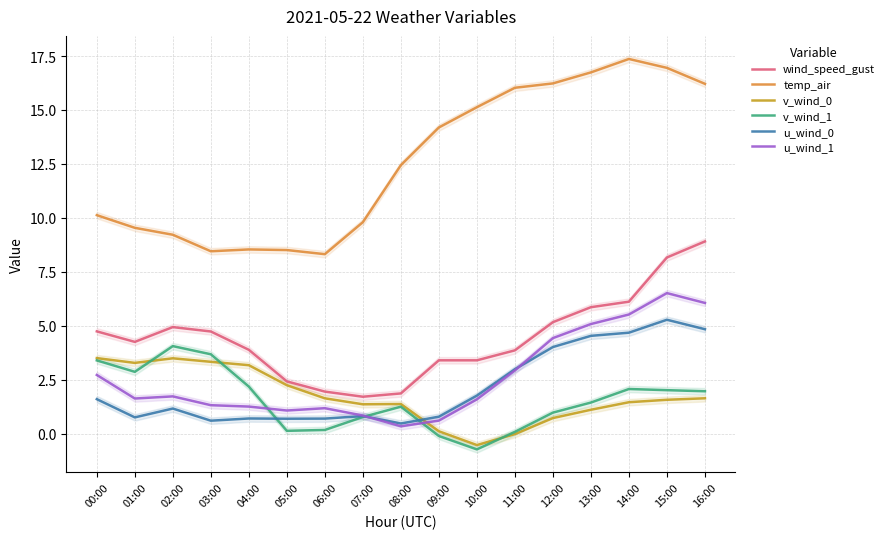

Reading left to right, list all the values displayed in this chart.

wind_speed_gust: 00:00=4.7	01:00=4.3	02:00=4.9	03:00=4.7	04:00=3.9	05:00=2.4	06:00=1.9	07:00=1.7	08:00=1.9	09:00=3.4	10:00=3.4	11:00=3.9	12:00=5.2	13:00=5.9	14:00=6.1	15:00=8.2	16:00=8.9
temp_air: 00:00=10.1	01:00=9.5	02:00=9.2	03:00=8.5	04:00=8.5	05:00=8.5	06:00=8.3	07:00=9.8	08:00=12.4	09:00=14.2	10:00=15.1	11:00=16.0	12:00=16.2	13:00=16.7	14:00=17.4	15:00=17.0	16:00=16.2
v_wind_0: 00:00=3.5	01:00=3.3	02:00=3.5	03:00=3.3	04:00=3.2	05:00=2.2	06:00=1.6	07:00=1.4	08:00=1.4	09:00=0.1	10:00=-0.5	11:00=-0.0	12:00=0.7	13:00=1.1	14:00=1.5	15:00=1.6	16:00=1.6
v_wind_1: 00:00=3.4	01:00=2.9	02:00=4.1	03:00=3.7	04:00=2.2	05:00=0.1	06:00=0.2	07:00=0.8	08:00=1.2	09:00=-0.1	10:00=-0.7	11:00=0.1	12:00=1.0	13:00=1.4	14:00=2.1	15:00=2.0	16:00=2.0
u_wind_0: 00:00=1.6	01:00=0.8	02:00=1.2	03:00=0.6	04:00=0.7	05:00=0.7	06:00=0.7	07:00=0.8	08:00=0.5	09:00=0.8	10:00=1.8	11:00=3.0	12:00=4.0	13:00=4.5	14:00=4.7	15:00=5.3	16:00=4.8
u_wind_1: 00:00=2.7	01:00=1.6	02:00=1.7	03:00=1.3	04:00=1.3	05:00=1.1	06:00=1.2	07:00=0.8	08:00=0.3	09:00=0.6	10:00=1.6	11:00=2.9	12:00=4.4	13:00=5.1	14:00=5.5	15:00=6.5	16:00=6.1